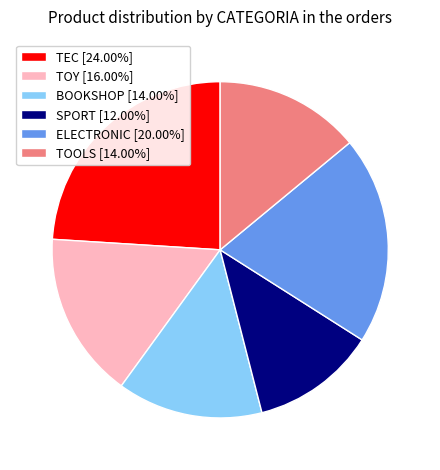

What is the ratio of the value at SPORT [12.00%] to the value at ELECTRONIC [20.00%]?

0.6